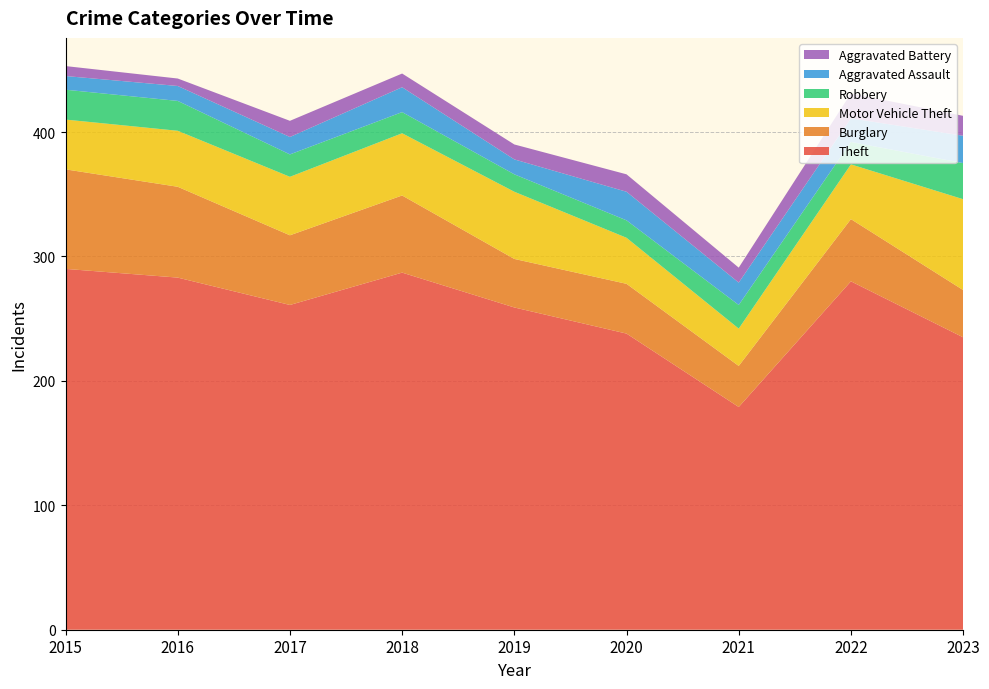

Reading left to right, what are all the values shown in this chart?

Theft: 290	283	261	287	259	238	179	280	235
Burglary: 80	73	56	62	39	40	33	50	38
Motor Vehicle Theft: 40	45	47	50	54	37	30	44	73
Robbery: 24	24	18	17	14	14	19	18	29
Aggravated Assault: 11	12	14	20	12	23	18	19	22
Aggravated Battery: 8	6	13	11	12	14	12	20	16